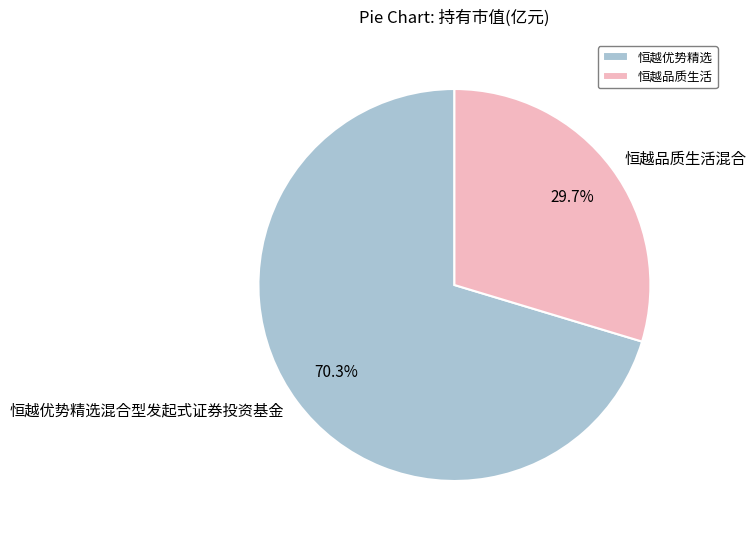

Is it true that 恒越优势精选混合型发起式证券投资基金 is 83% of the pie?

False